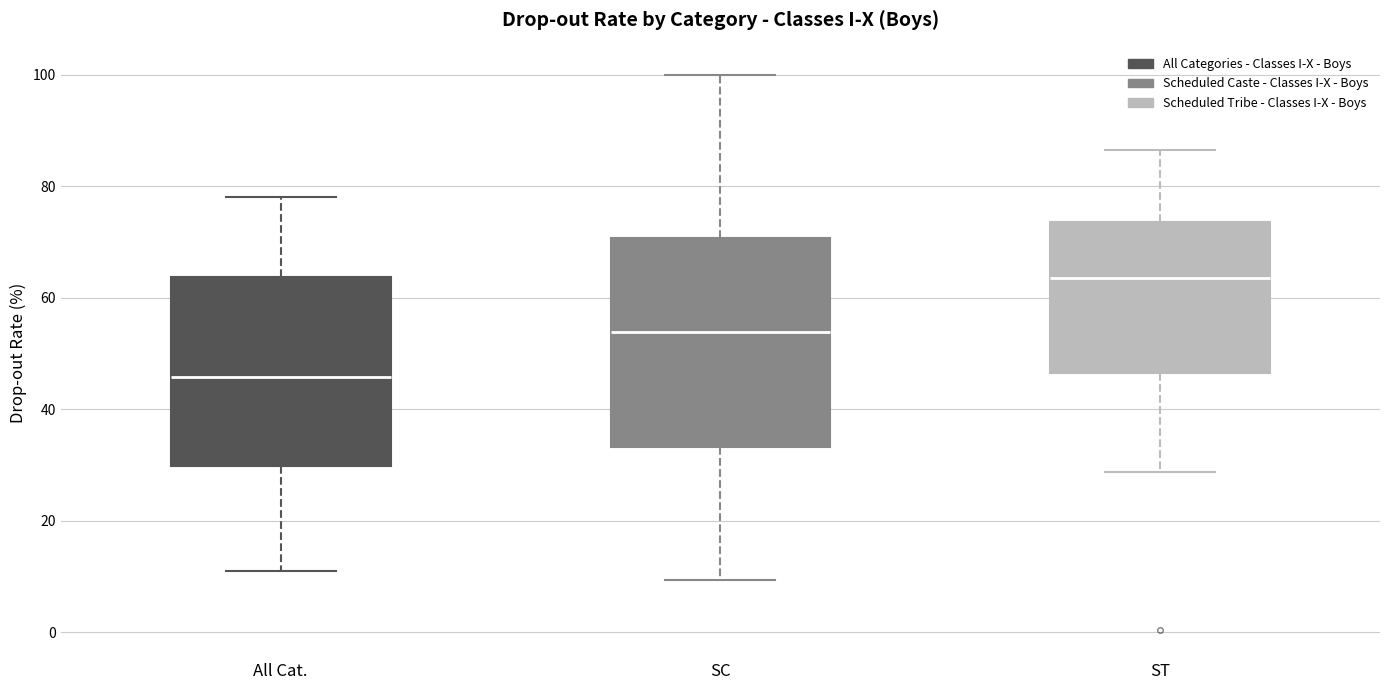

Which box has the highest median line?

ST